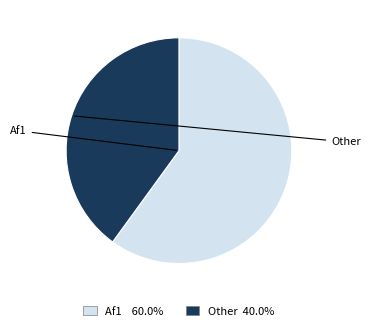

Count the number of slices in the pie.

2